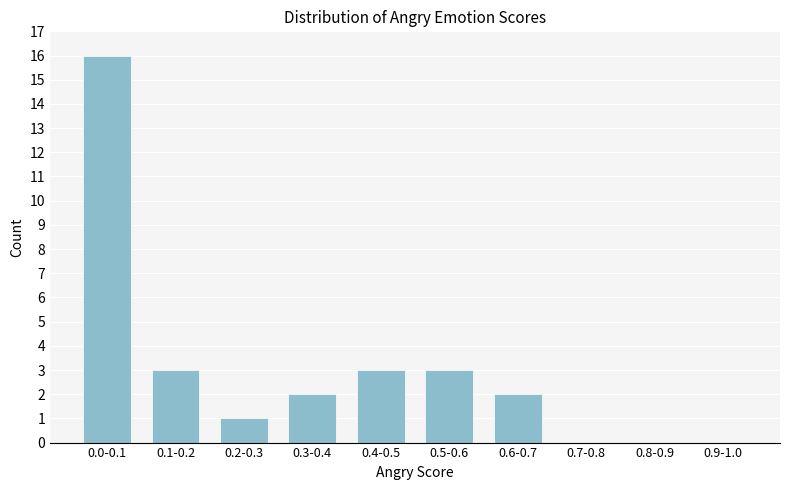

Reading right to left, list all the values displayed in this chart.

0.9-1.0=0	0.8-0.9=0	0.7-0.8=0	0.6-0.7=2	0.5-0.6=3	0.4-0.5=3	0.3-0.4=2	0.2-0.3=1	0.1-0.2=3	0.0-0.1=16